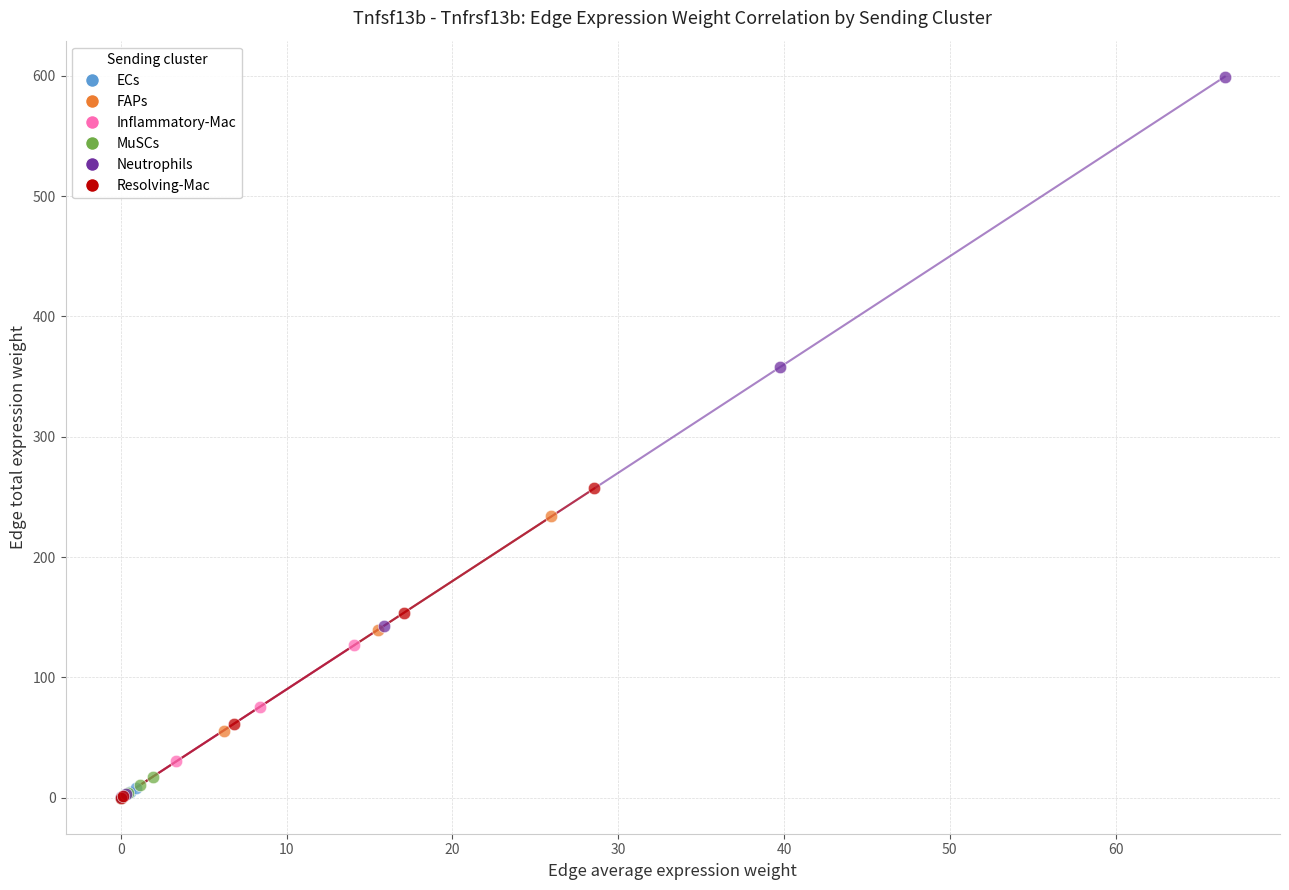

What are all the series names shown in the legend?

ECs, FAPs, Inflammatory-Mac, MuSCs, Neutrophils, Resolving-Mac